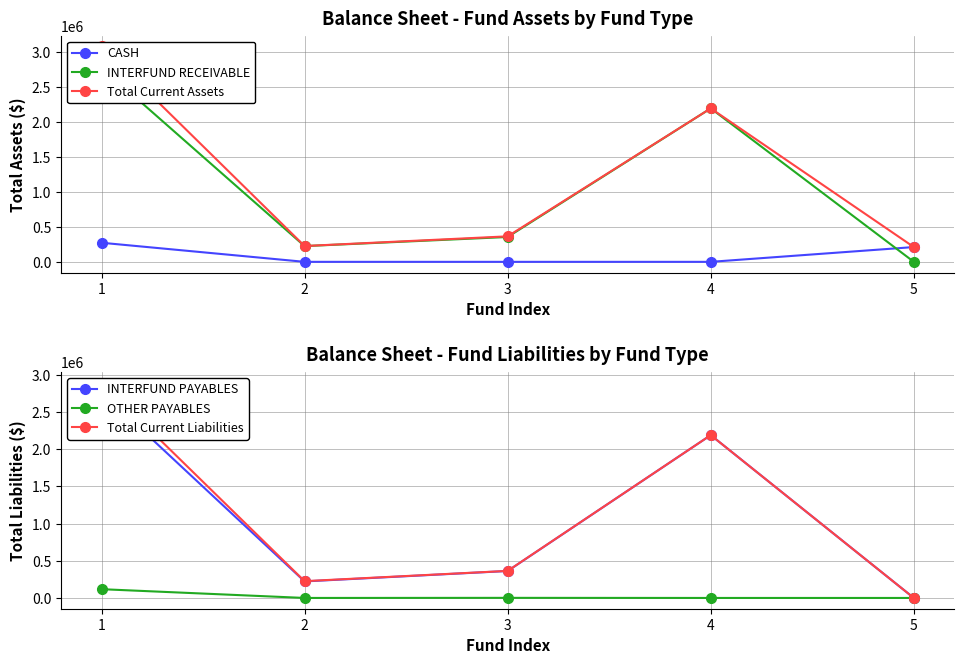

Reading left to right, list all the values displayed in this chart.

CASH: 272642.9	0.0	0.0	0.0	211026.6
INTERFUND RECEIVABLE: 2774837.0	224668.8	354673.2	2190895.5	0.0
Total Current Assets: 3075003.1	225820.1	364068.7	2190895.5	211026.6
INTERFUND PAYABLES: 2770082.5	222465.8	362728.9	2190895.5	0.0
OTHER PAYABLES: 118020.0	0.0	1339.8	0.0	0.0
Total Current Liabilities: 2898261.7	225820.1	364068.7	2190895.5	0.0